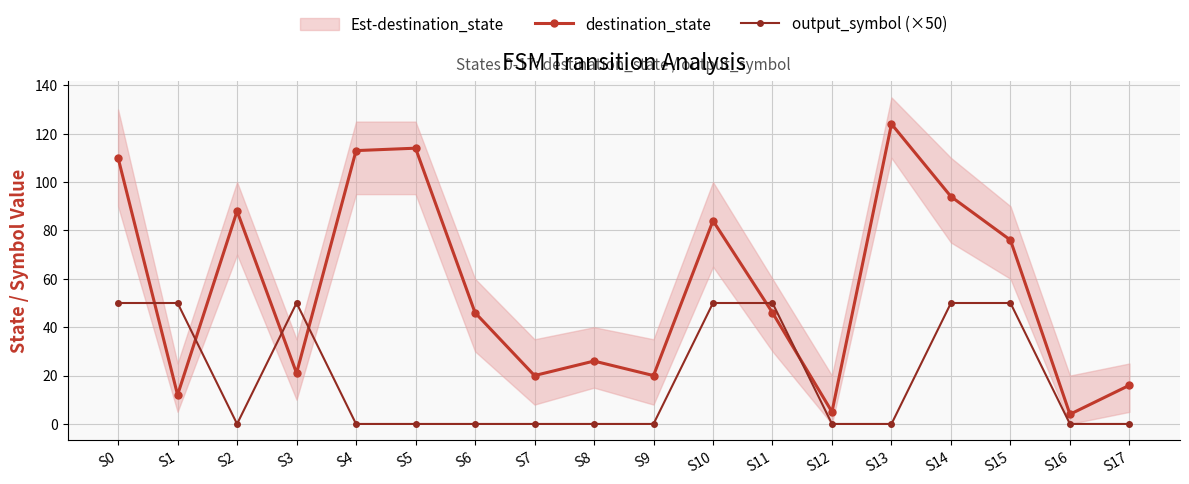

What is the average value of the destination_state series?

57